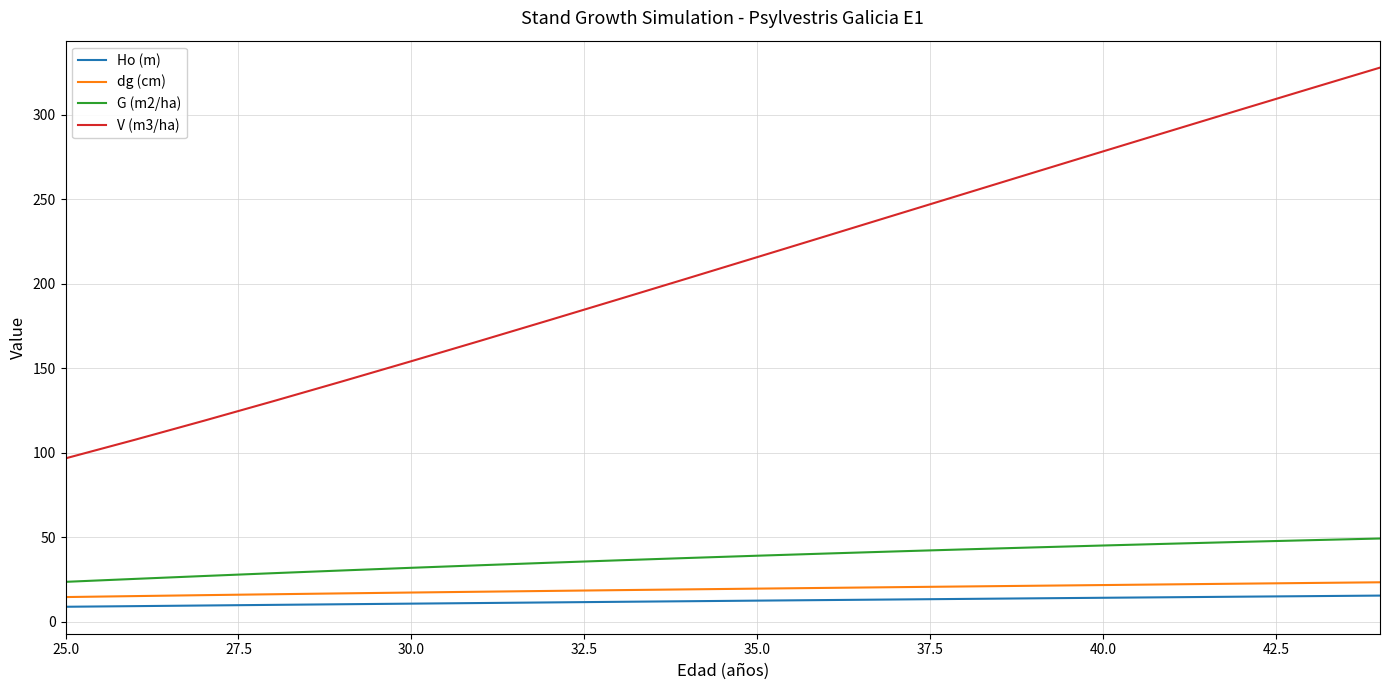

Which series has the largest total across all categories?

V (m3/ha)